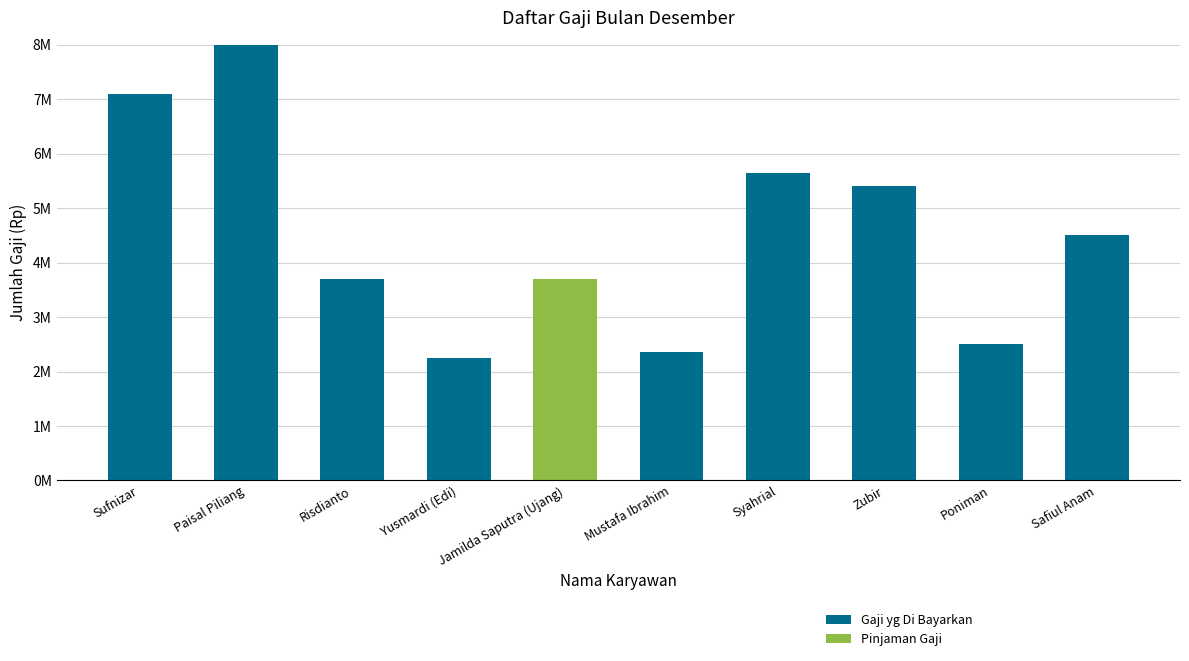

What are all the series names shown in the legend?

Gaji yg Di Bayarkan, Pinjaman Gaji